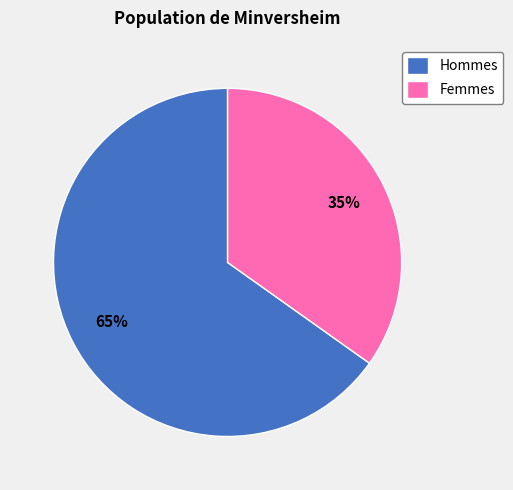

To the nearest percent, what percentage of the pie is Femmes?

35%